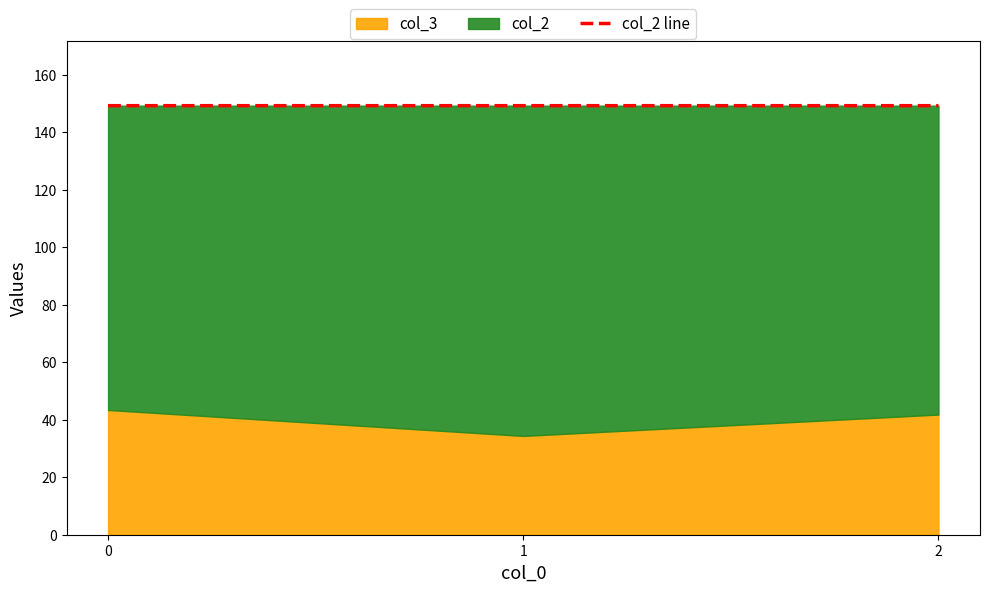

What is the value of the 3rd point from the left?

149.2